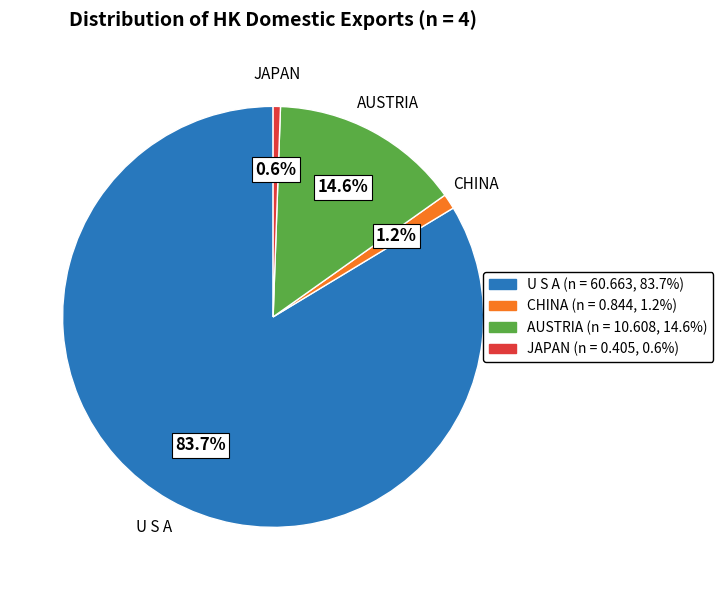

The JAPAN slice represents 1% of the pie. True or false?

True